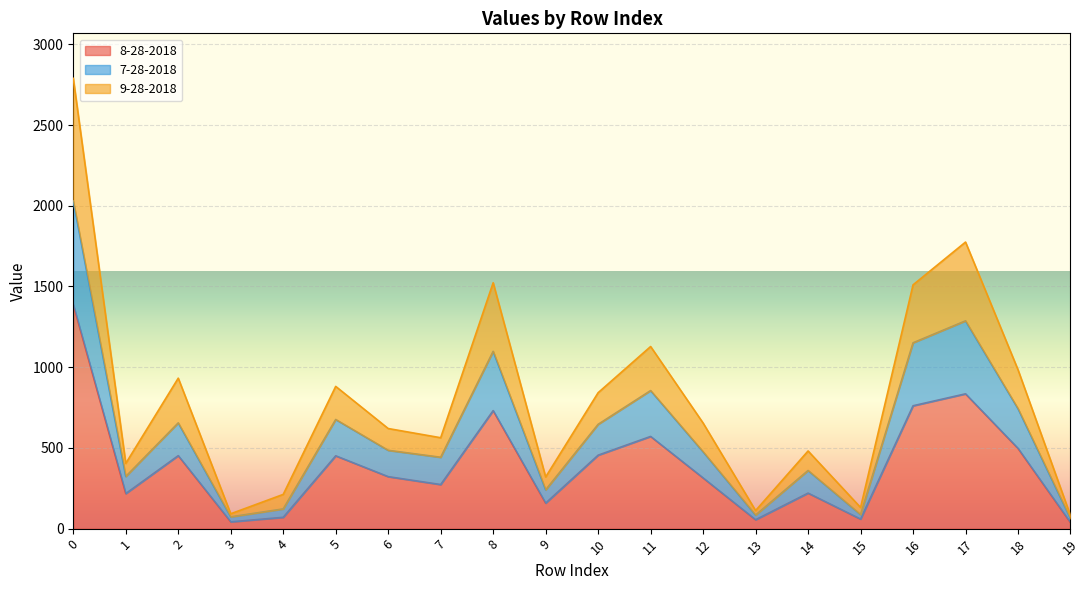

At which label does 7-28-2018 reach its minimum?

19